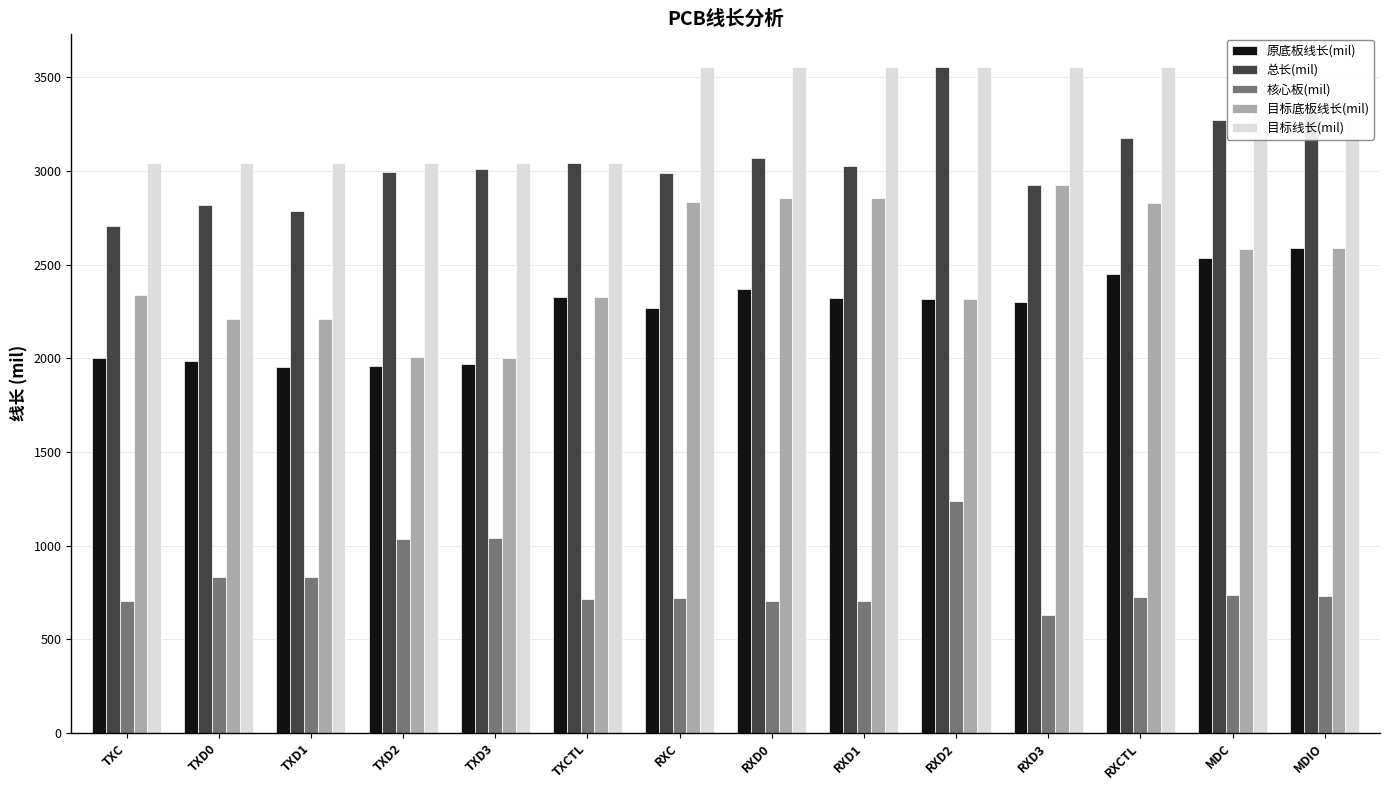

True or false: 核心板(mil) has a value of 704.6 at TXC.

True